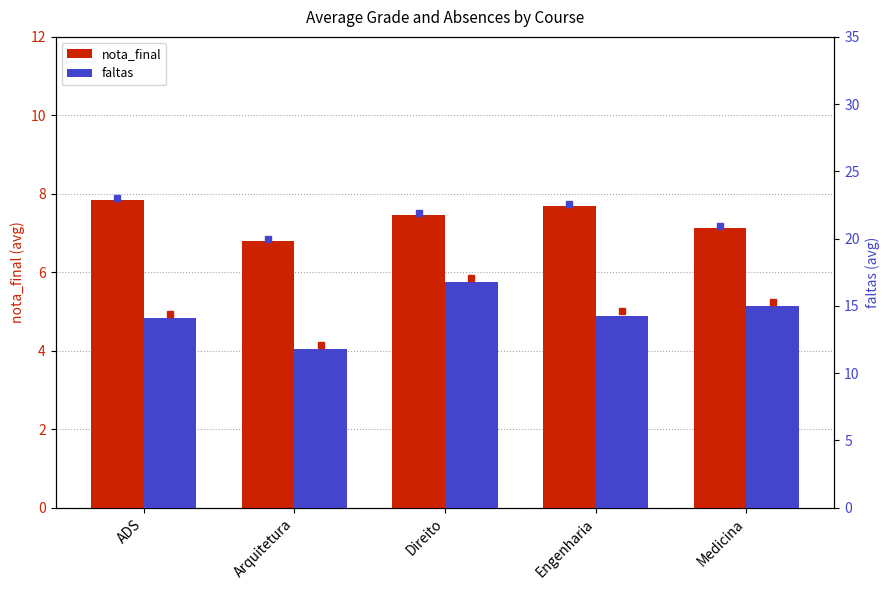

What is the label of the 4th bar from the right?

Arquitetura